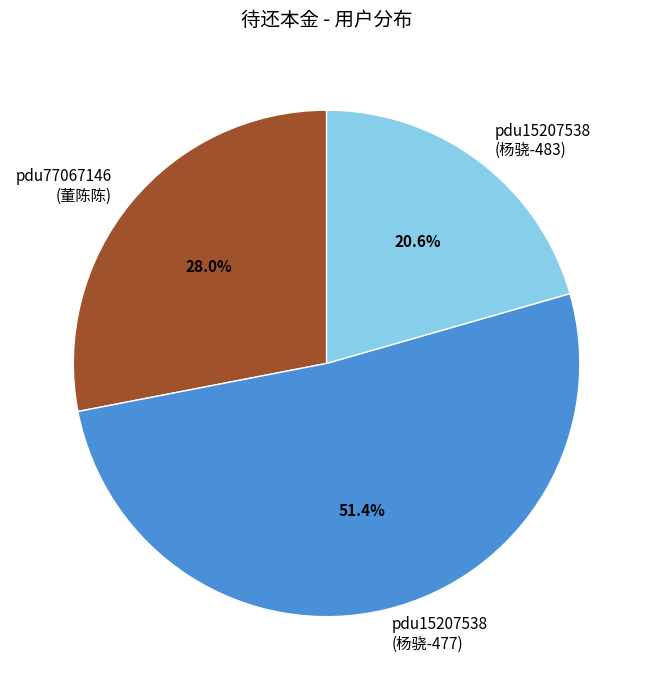

How many slices are in this pie chart?

3